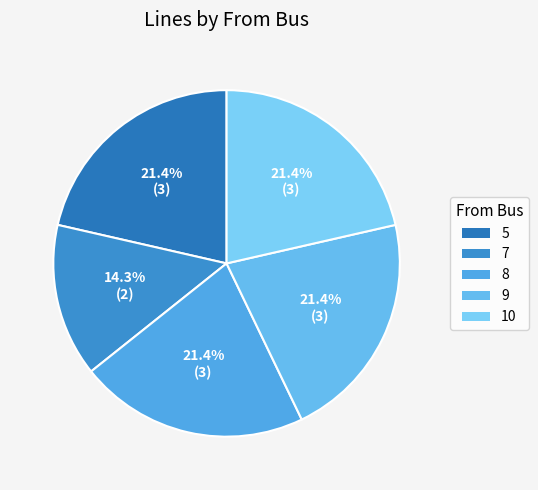

To the nearest percent, what is the combined percentage of 5 and 7?

36%